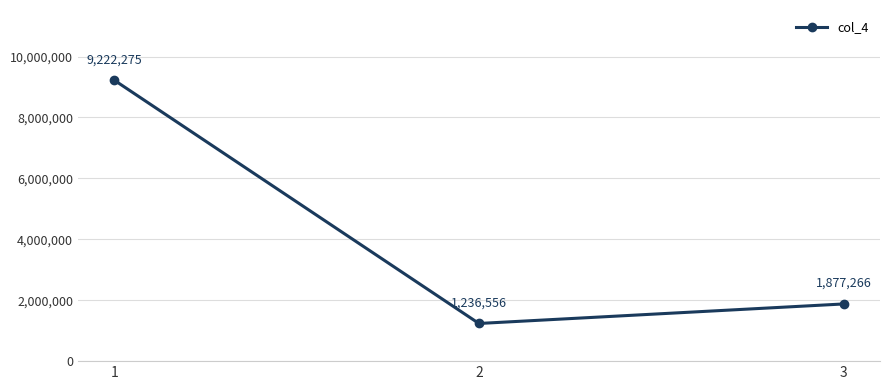

The chart shows a value of 1877266 at 3. True or false?

True